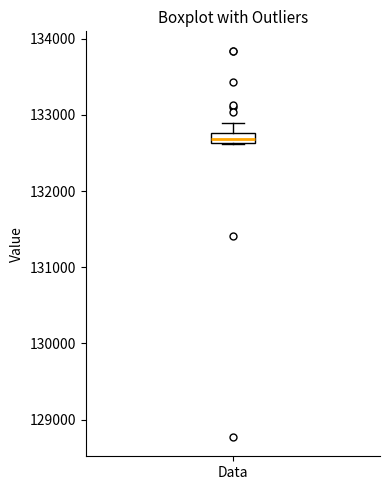

Where is the upper edge of the box for Data on the y-axis? The values are not printed on the chart, so give them approximately, as read against the axis.

132800